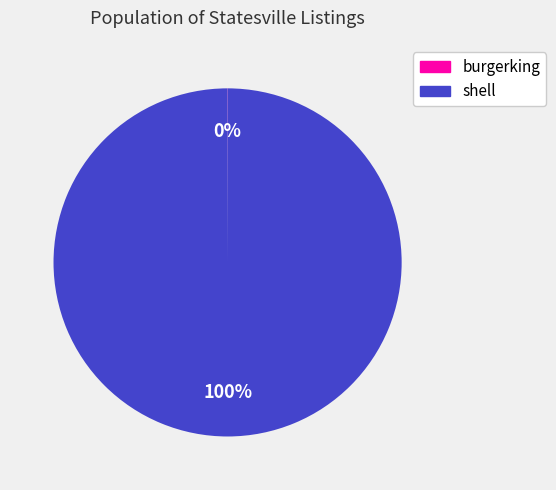

Does shell represent more than half of the total?

Yes